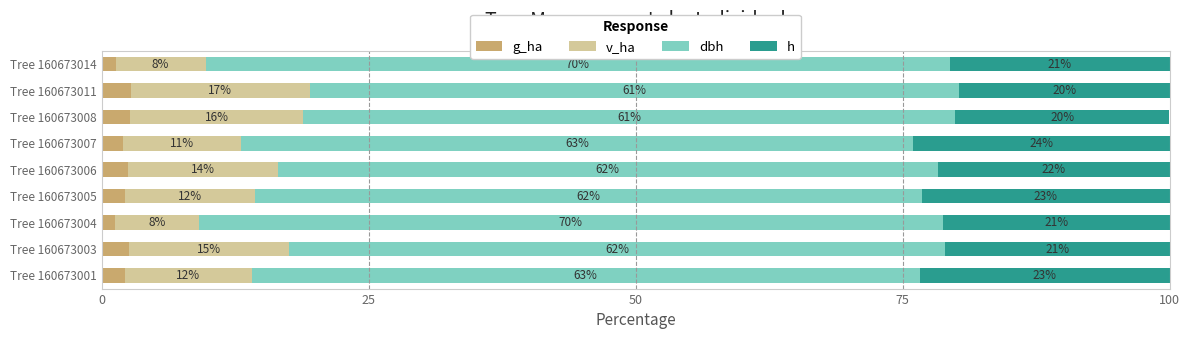

What is the total value across all series at Tree 160673004?

100.0